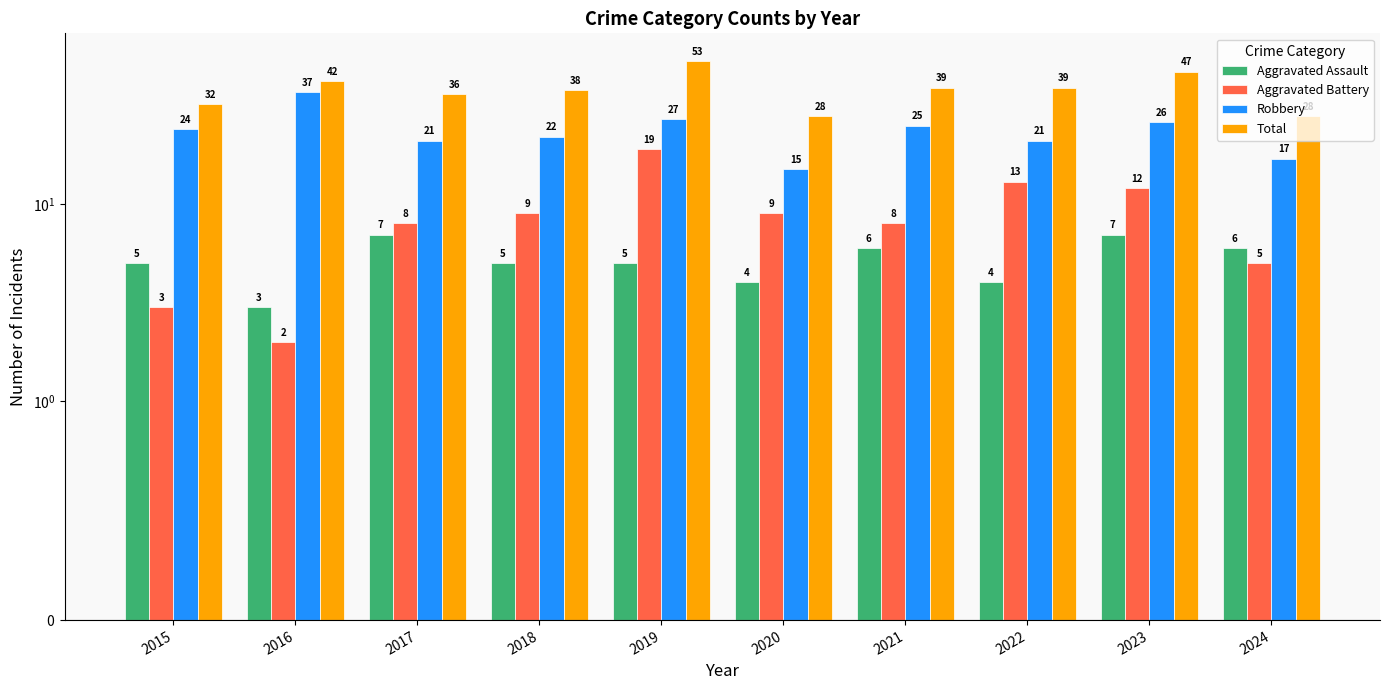

What is the smallest value displayed?

2